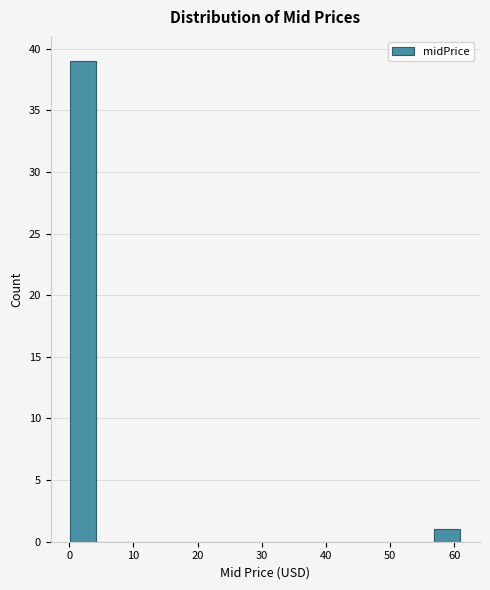

Reading left to right, transcribe this chart: for each bar, give the range it covers on the x-axis and its height. Neither the bar edges nor the heights are printed on the chart, so give them approximately, as read against the axes.

0 to 4: 39
4 to 8: 0
8 to 12: 0
12 to 16: 0
16 to 20: 0
20 to 24: 0
24 to 29: 0
29 to 33: 0
33 to 37: 0
37 to 41: 0
41 to 45: 0
45 to 49: 0
49 to 53: 0
53 to 57: 0
57 to 61: 1